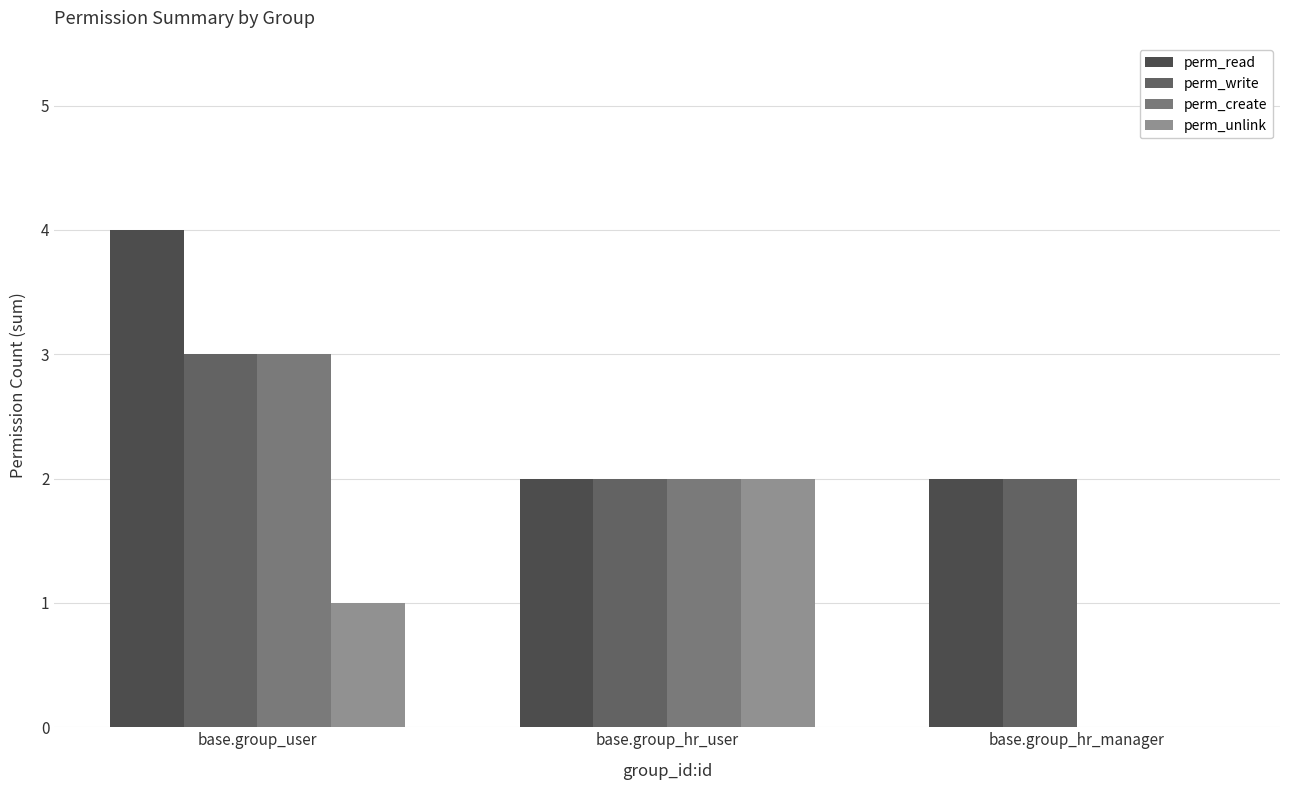

What are all the series names shown in the legend?

perm_read, perm_write, perm_create, perm_unlink